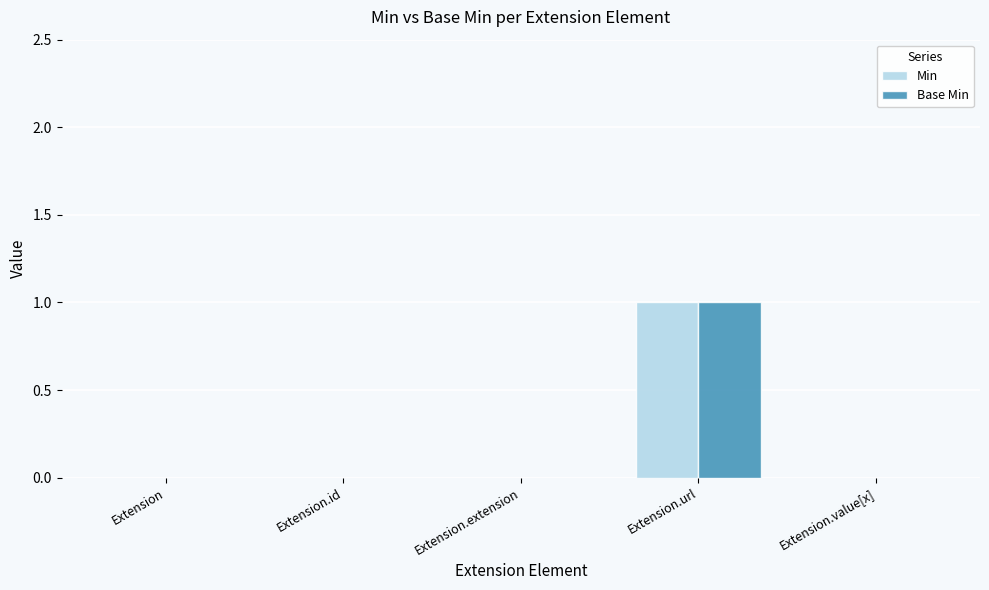

True or false: Base Min has a value of -1 at Extension.value[x].

False